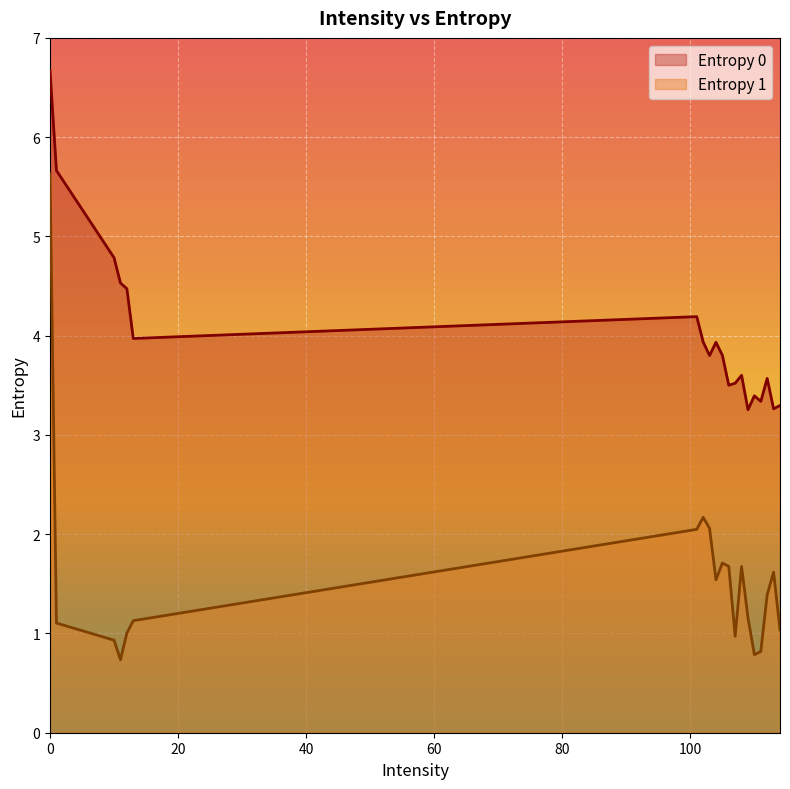

List the series in order of their peak value, highest first.

Entropy 0, Entropy 1